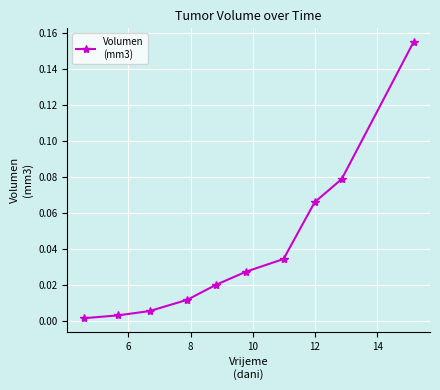

True or false: the data has more than 2 interior local peaks.

False